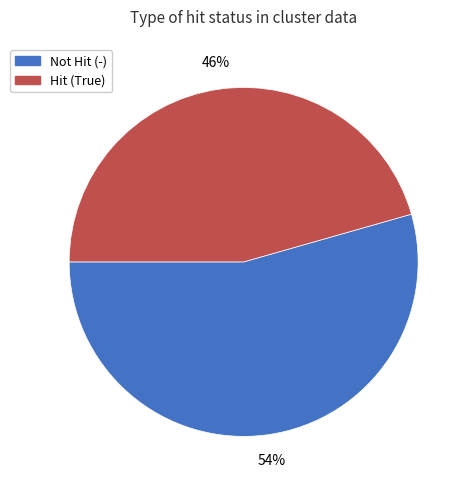

To the nearest percent, what is the average slice percentage?

50%